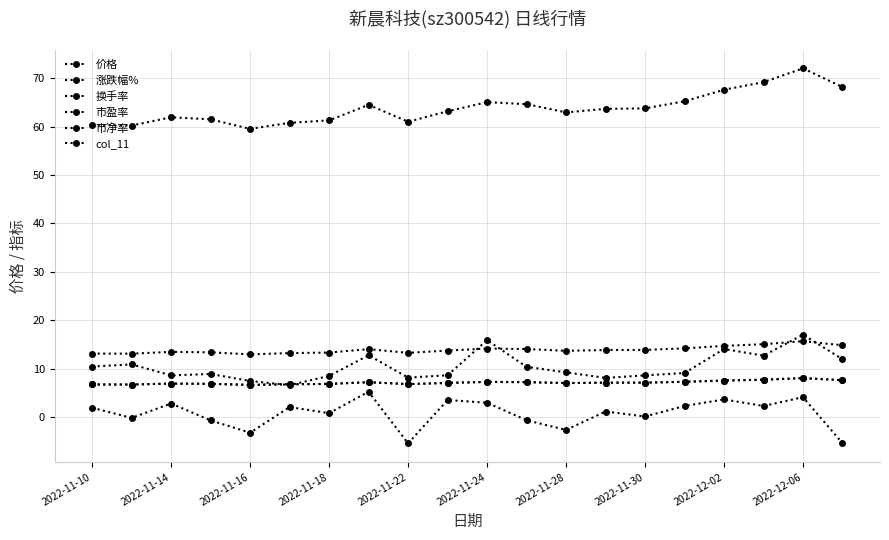

Does the chart have visible grid lines?

Yes